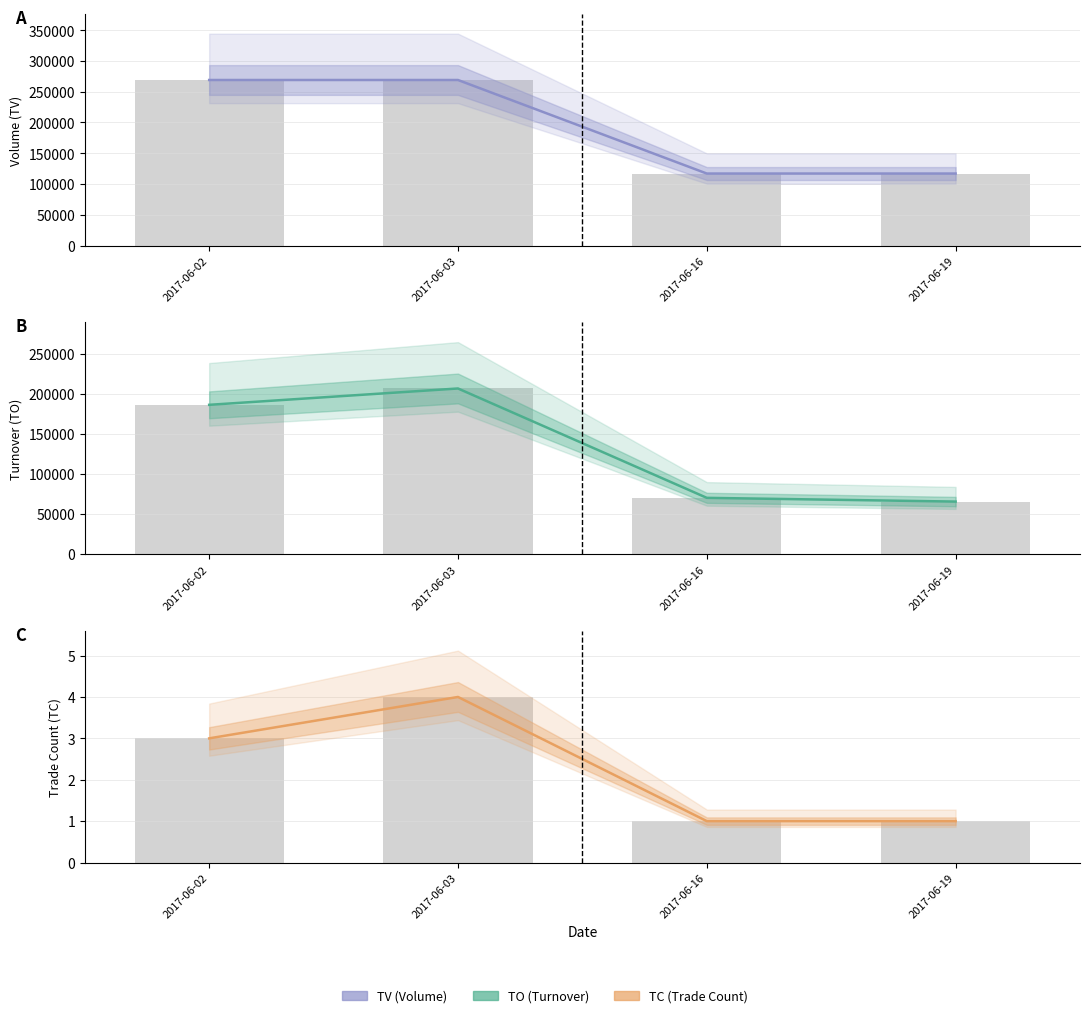

Reading left to right, what are all the values shown in this chart?

TV: 269000	269000	117000	117000
TO: 186410	206830	70200	65520
TC: 3	4	1	1